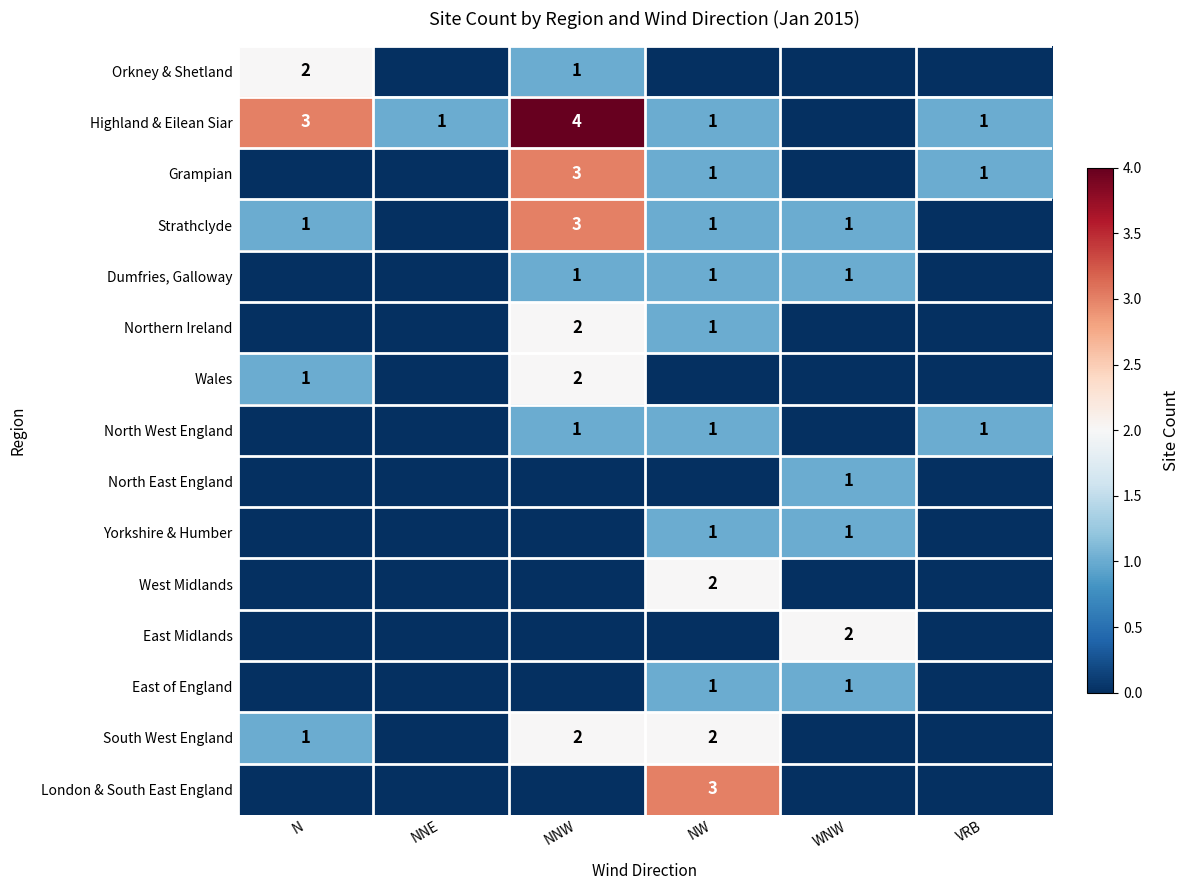

What is the difference between the Highland & Eilean Siar values at VRB and NNW?

3